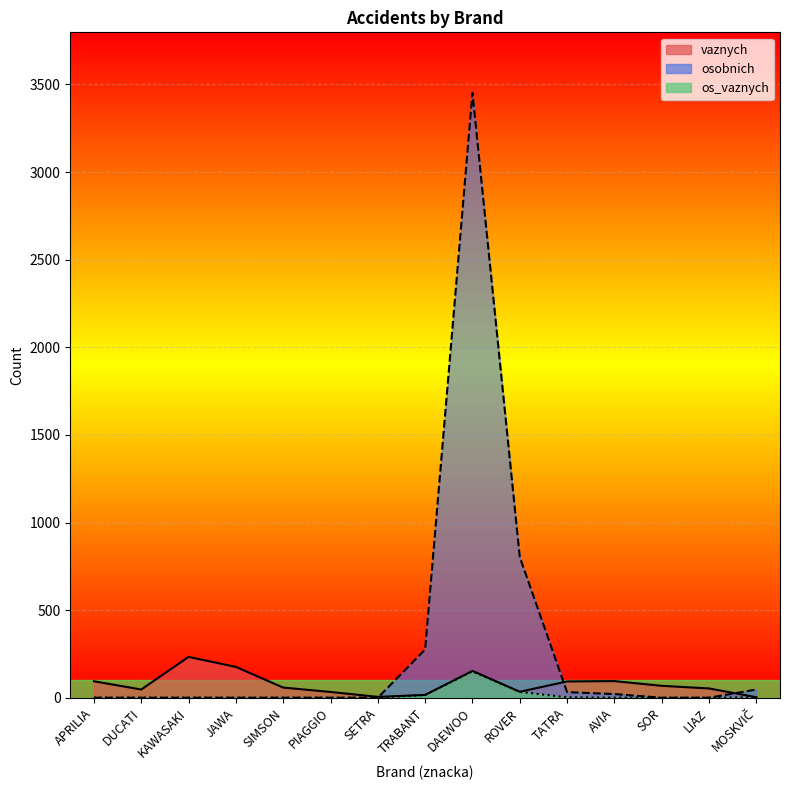

List the series in order of their peak value, highest first.

osobnich, vaznych, os_vaznych